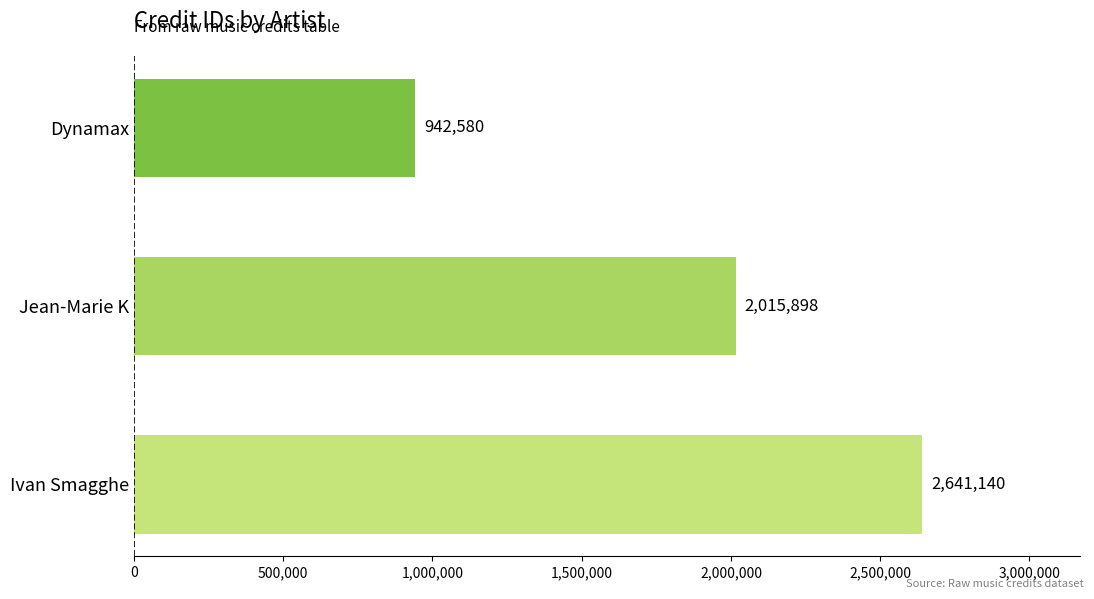

What is the maximum value shown in the chart?

2641140